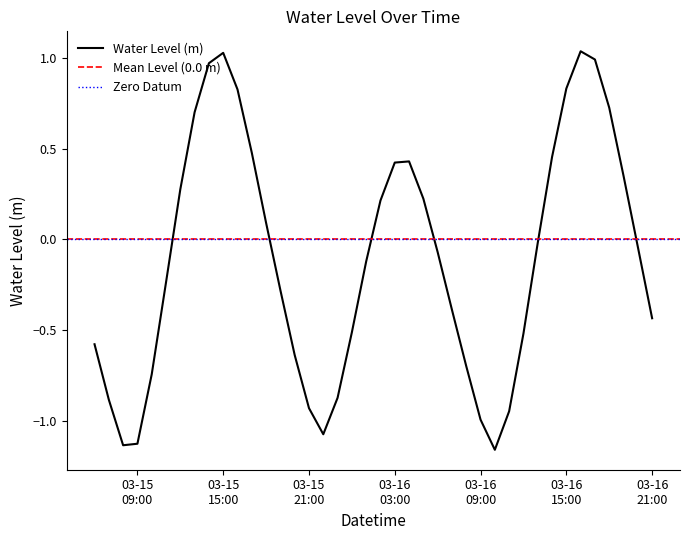

The value at 2023-03-16 01:00:00 is -0.2. True or false?

False